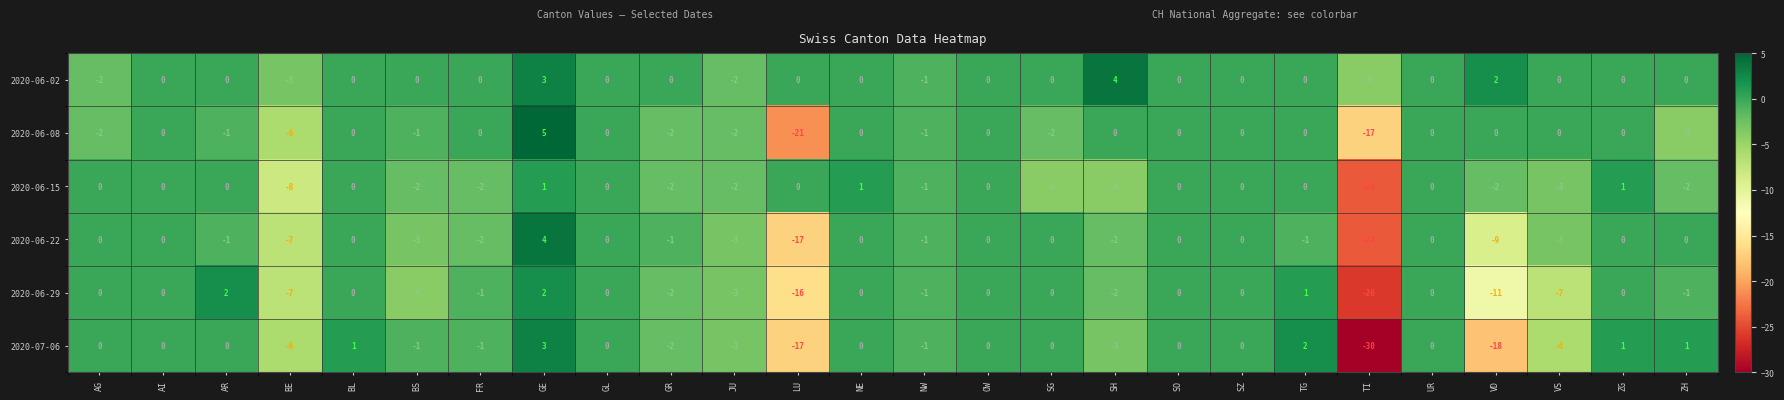

What is the sum of all 2020-06-08 values?

-54